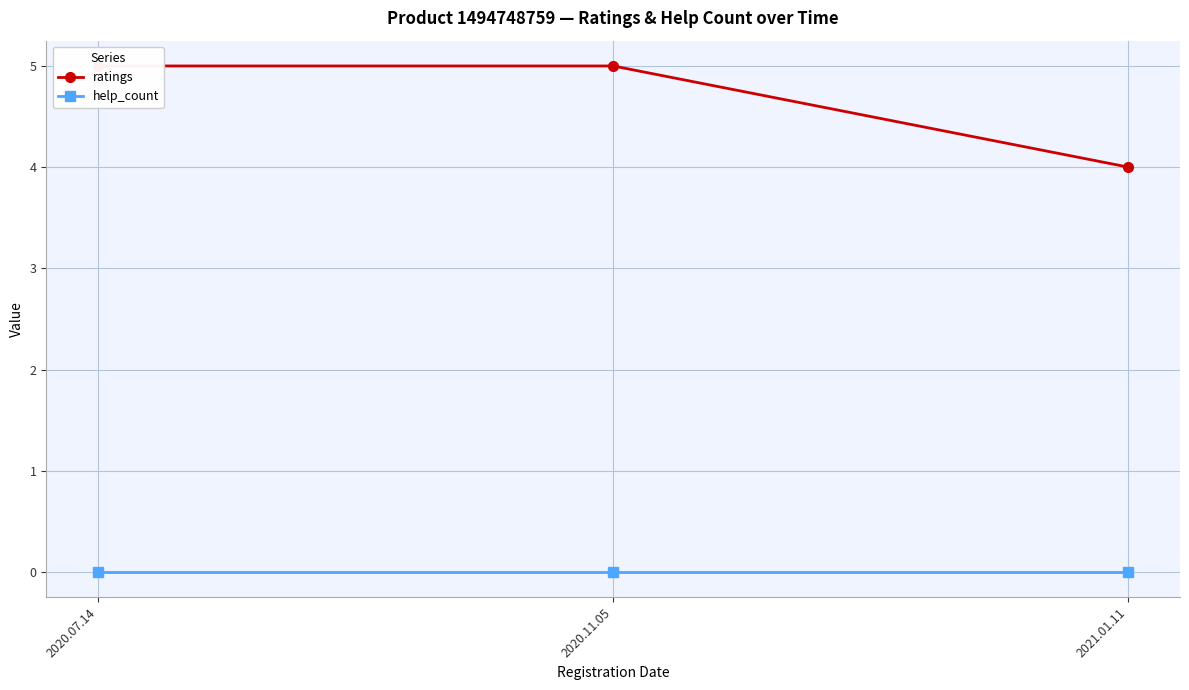

What is the value of the ratings point at the 3rd from the left?

4